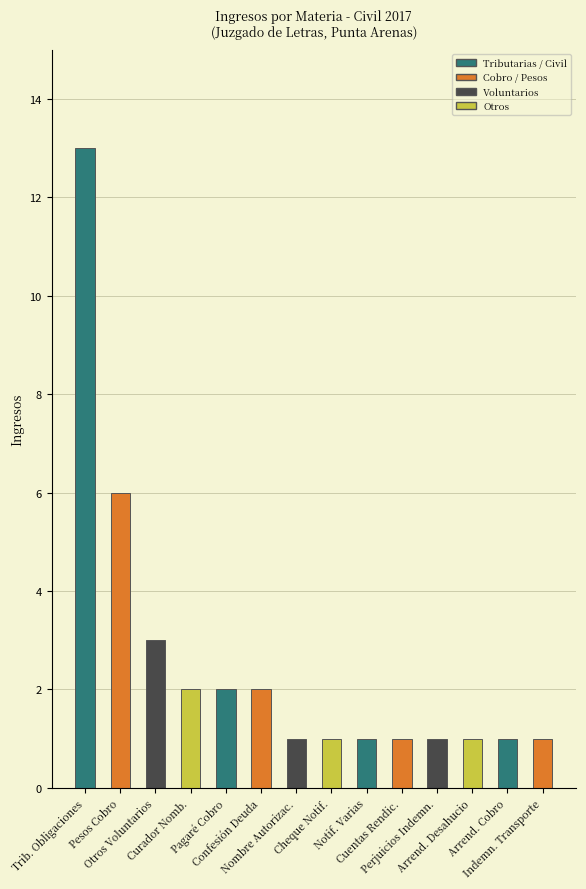

How many bars are there in total?

14